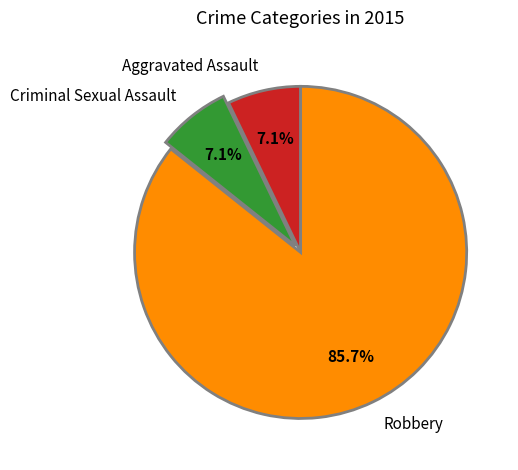

Combined, what portion of the pie is Aggravated Assault and Robbery?

92.9%